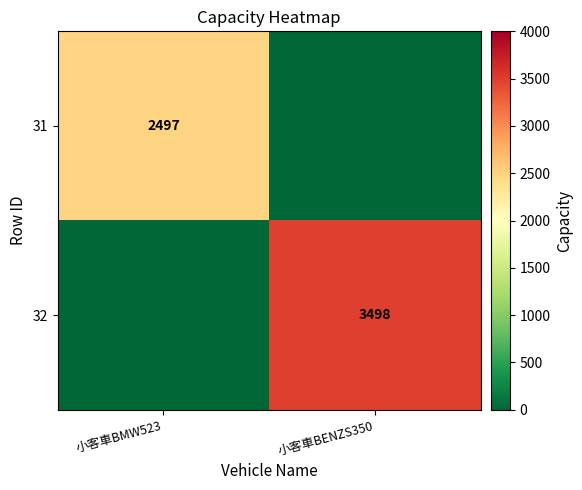

True or false: 31 has a value of 1031 at 小客車BMW523.

False